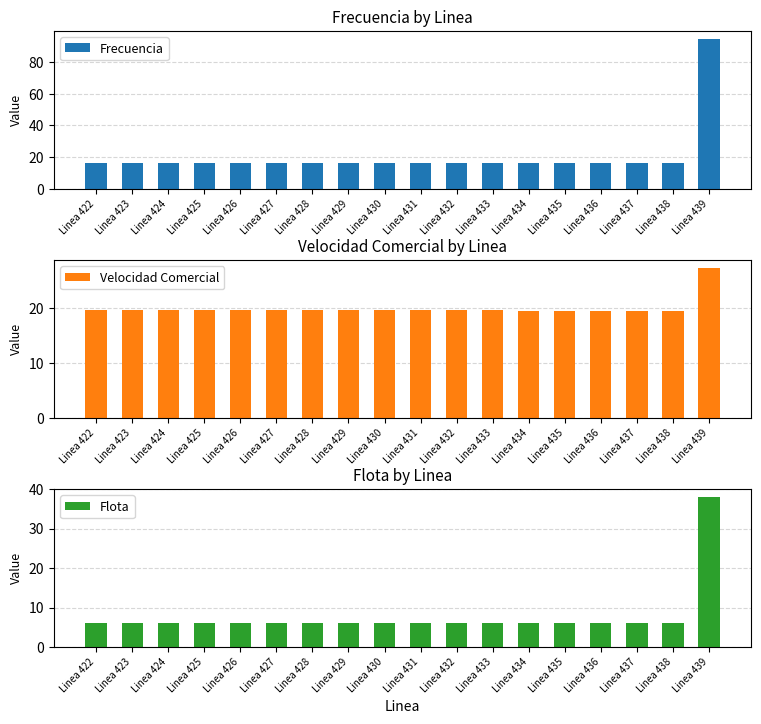

How many bars are there in each group?

3